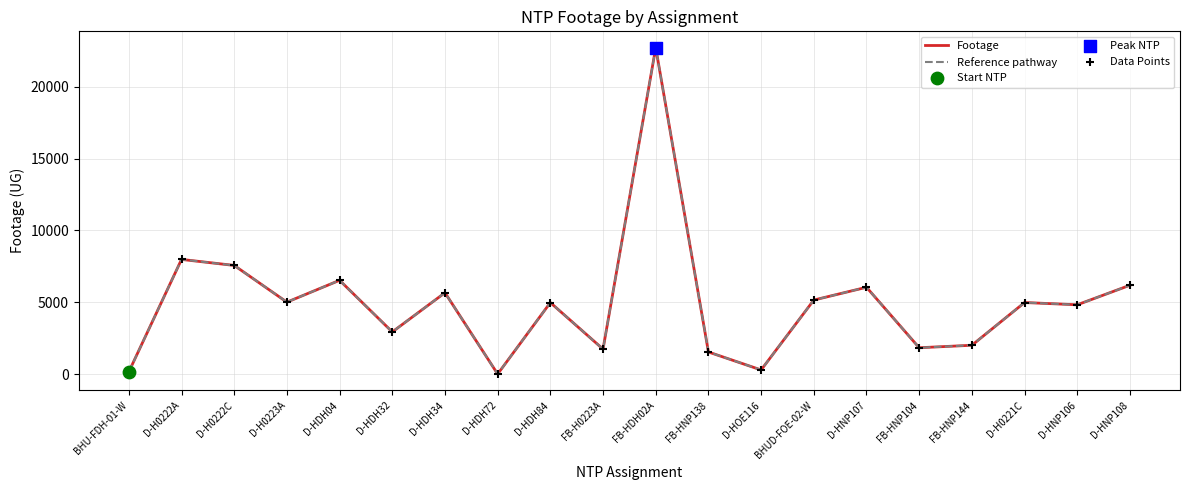

Is this an area chart (filled region under the line)?

No